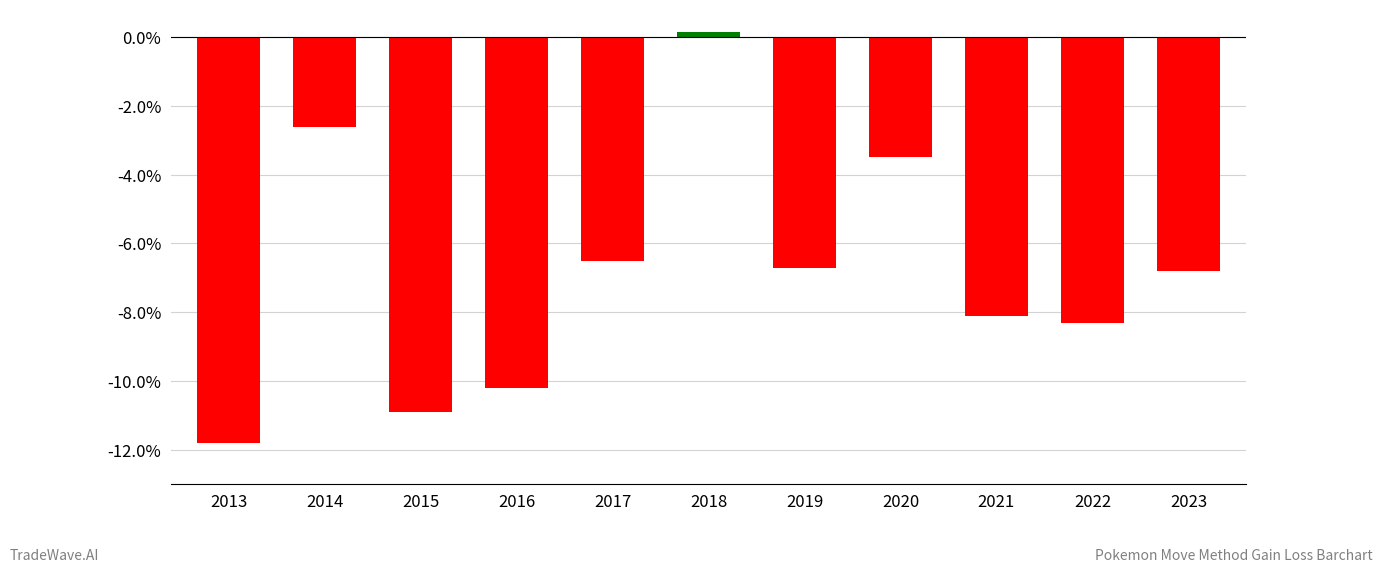

How many values are above zero?

1